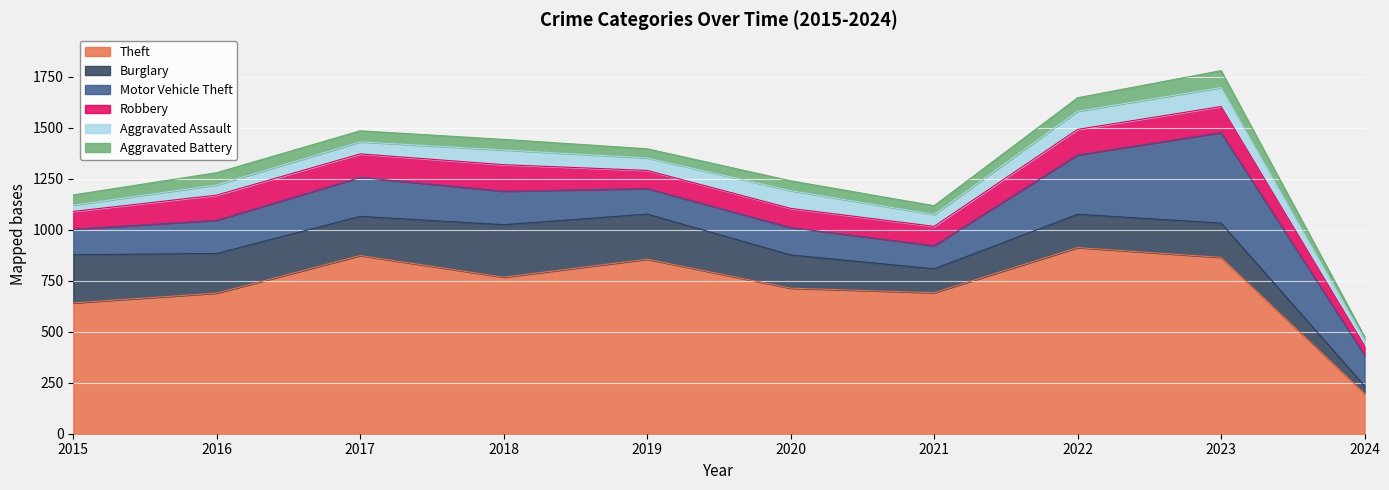

Reading left to right, what are all the values shown in this chart?

Theft: 2015=641	2016=689	2017=873	2018=767	2019=855	2020=713	2021=691	2022=912	2023=864	2024=198
Burglary: 2015=236	2016=194	2017=192	2018=257	2019=221	2020=163	2021=117	2022=163	2023=168	2024=36
Motor Vehicle Theft: 2015=125	2016=163	2017=191	2018=164	2019=125	2020=134	2021=113	2022=291	2023=443	2024=151
Robbery: 2015=87	2016=123	2017=115	2018=130	2019=89	2020=94	2021=95	2022=125	2023=128	2024=45
Aggravated Assault: 2015=31	2016=50	2017=59	2018=72	2019=61	2020=87	2021=58	2022=89	2023=93	2024=31
Aggravated Battery: 2015=50	2016=60	2017=54	2018=52	2019=45	2020=48	2021=43	2022=66	2023=83	2024=14